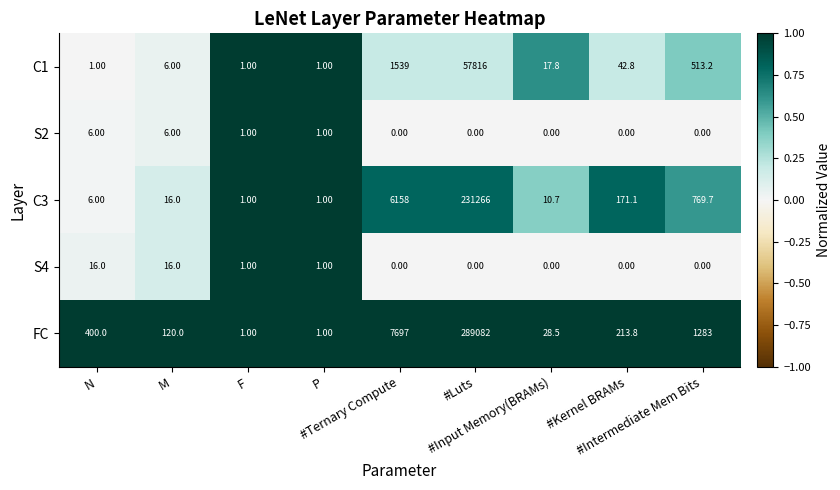

What is the difference between the maximum and minimum values in the C1 series?

57815.0